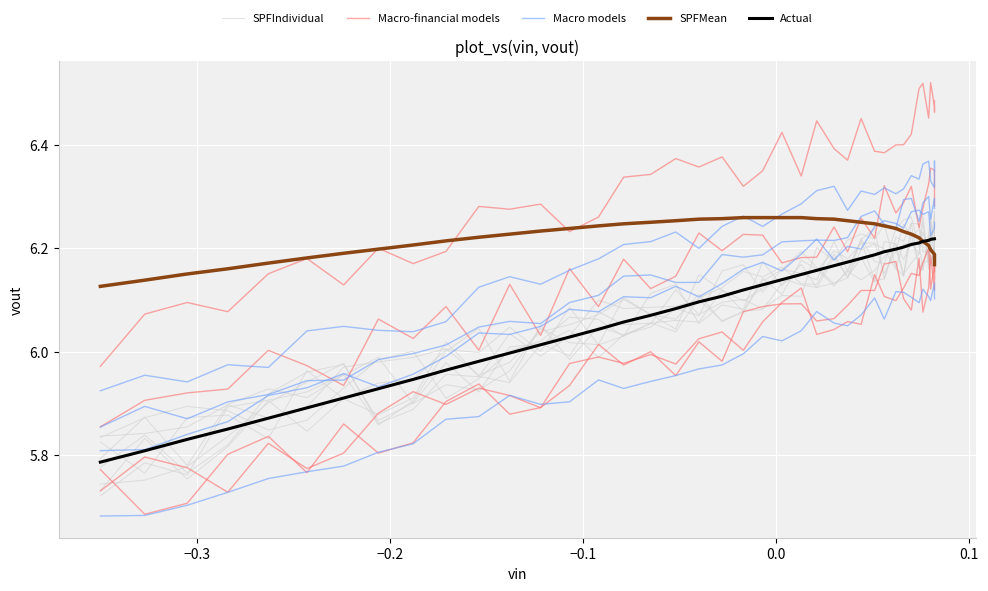

What is the difference between the Actual values at 12 and 25?

0.1